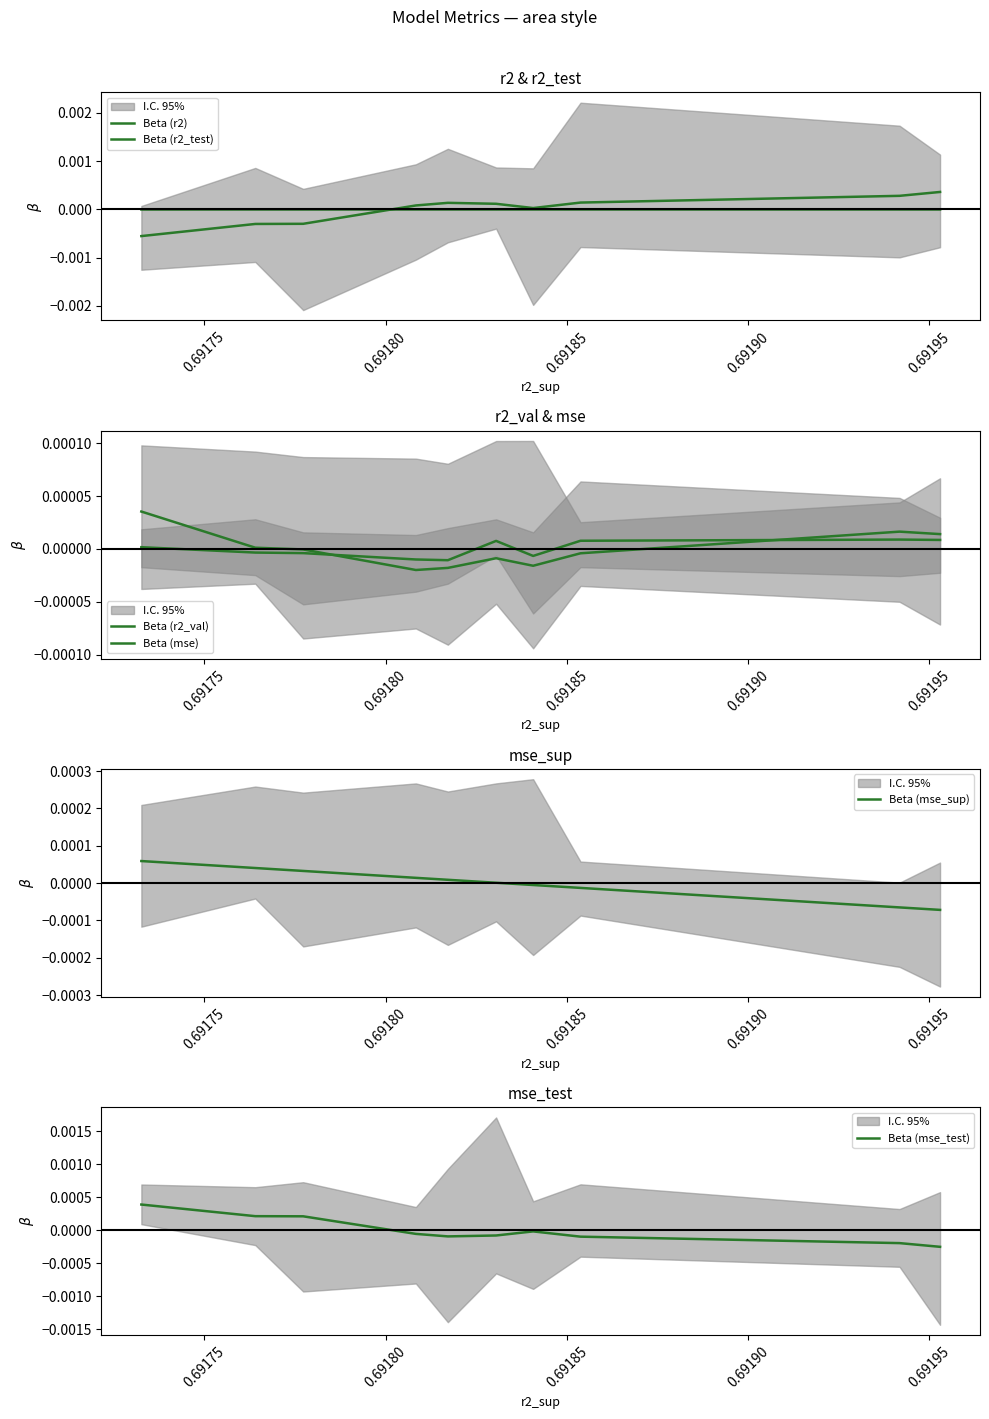

How many lines are shown in the chart?

6